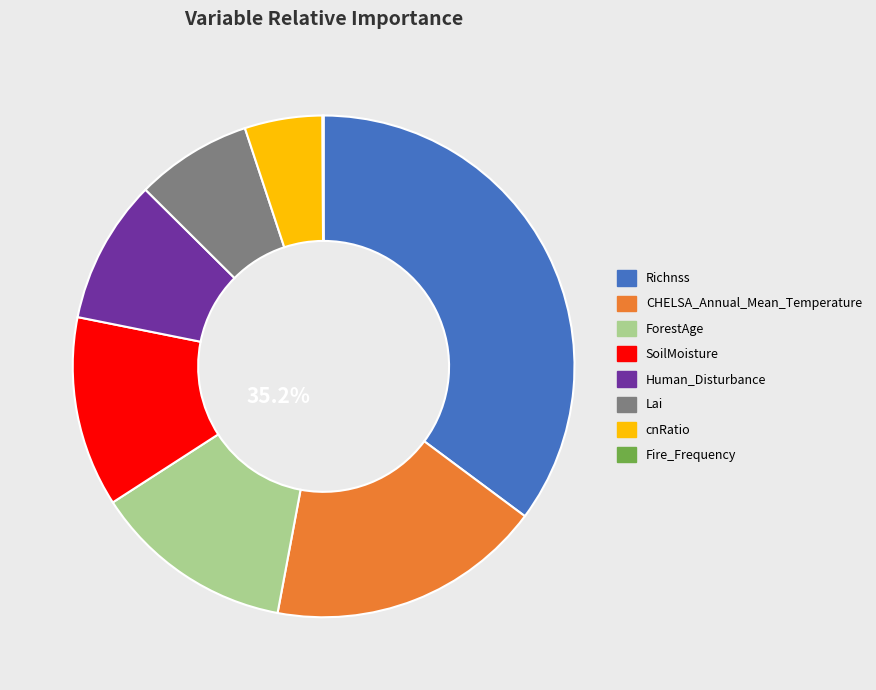

What is the total percentage of ForestAge and cnRatio?

17.9%